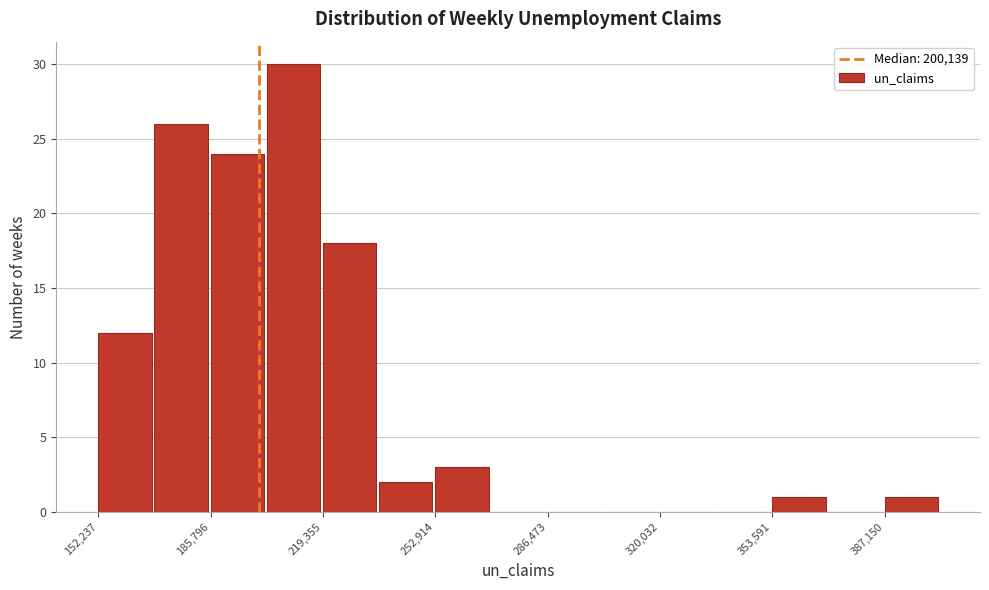

Around what value on the x-axis is the tallest bar? Give the approximate position of its centre, as read against the axis.

210000